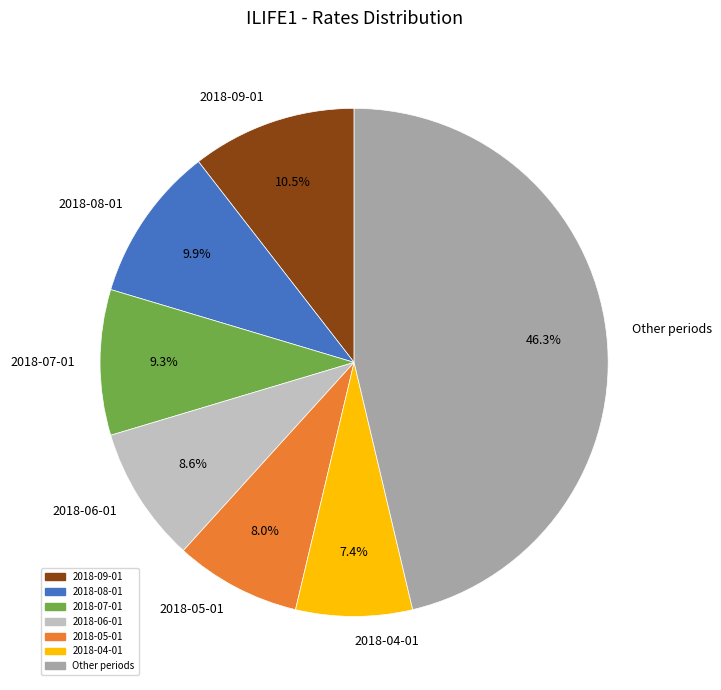

Between 2018-07-01 and 2018-06-01, which is larger?

2018-07-01